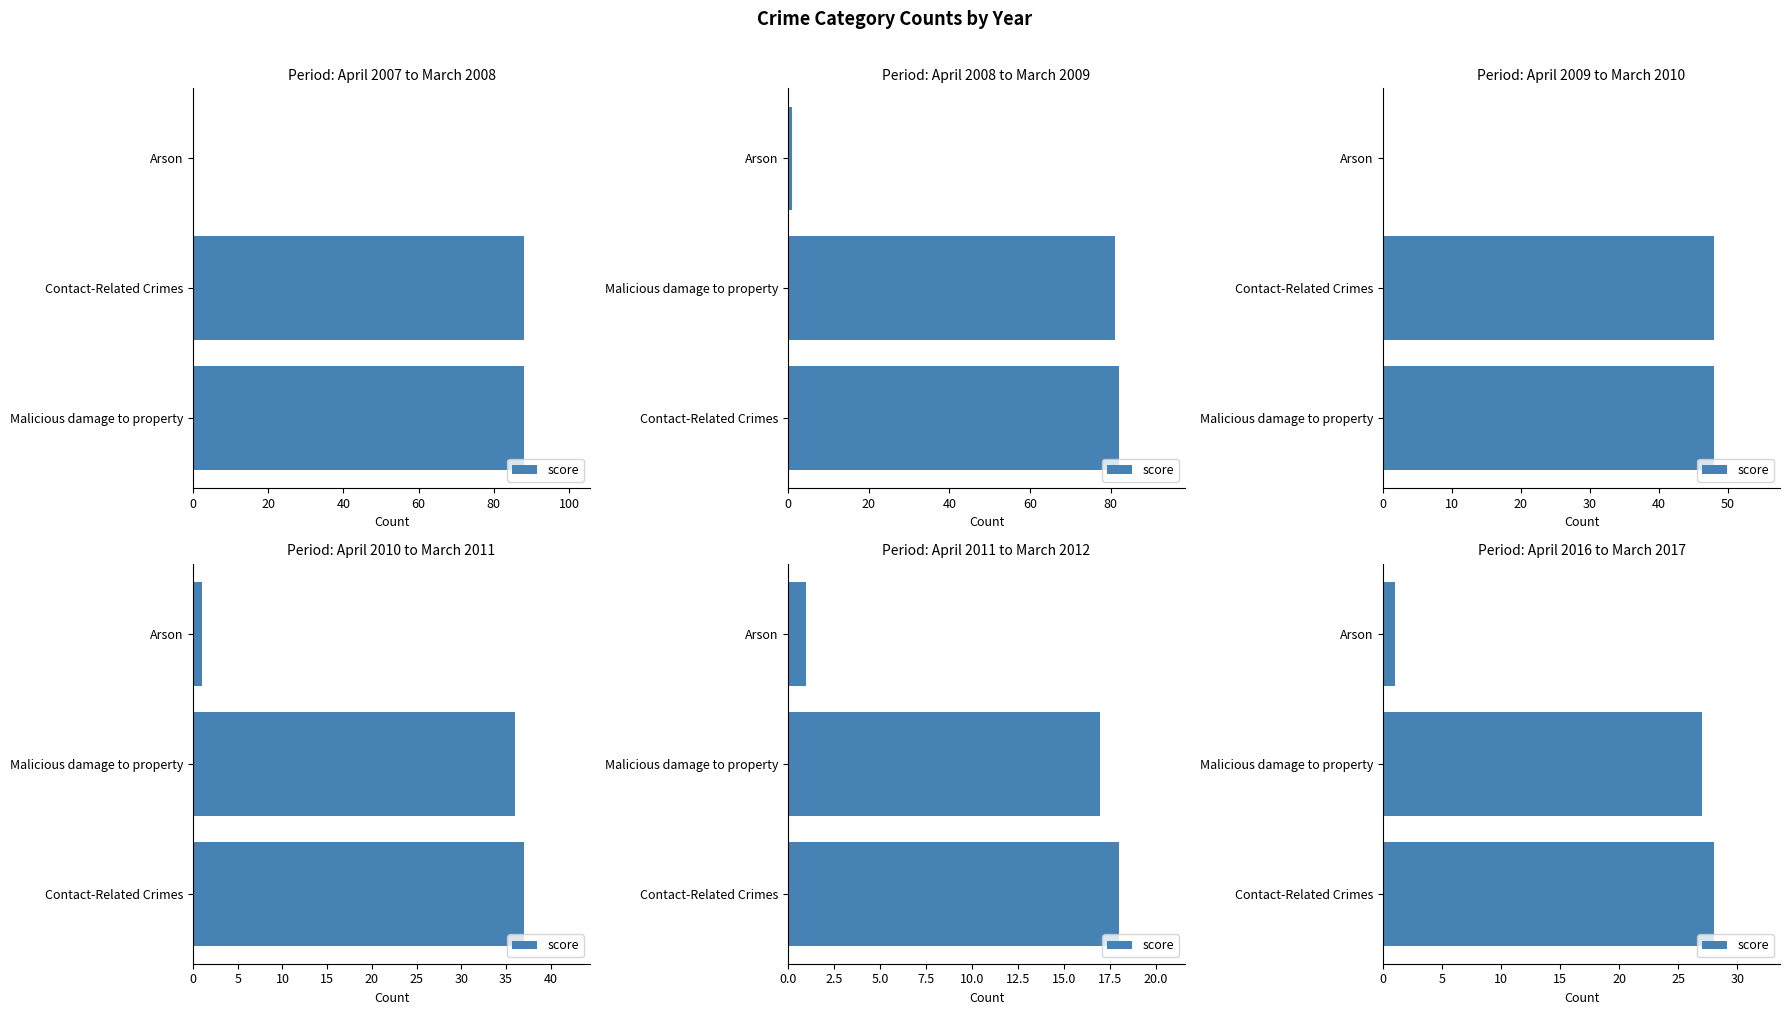

What is the difference between the maximum and minimum values?

27